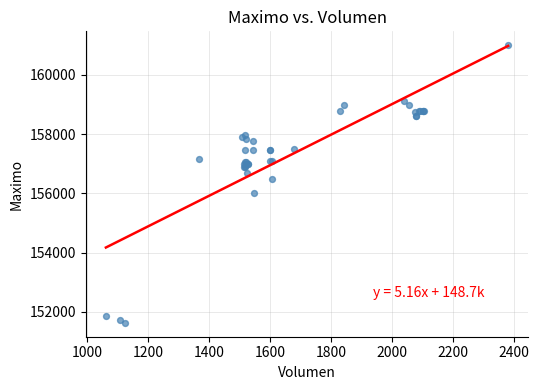

What Y value in the scatter plot is closest to 156316?

156500